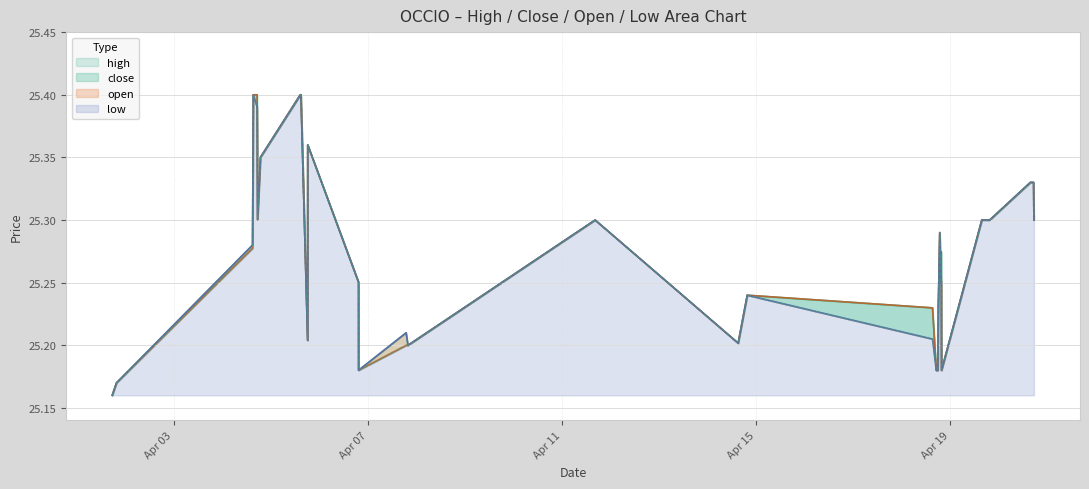

At which category does close reach its first local peak?

2022-04-04 17:21:00